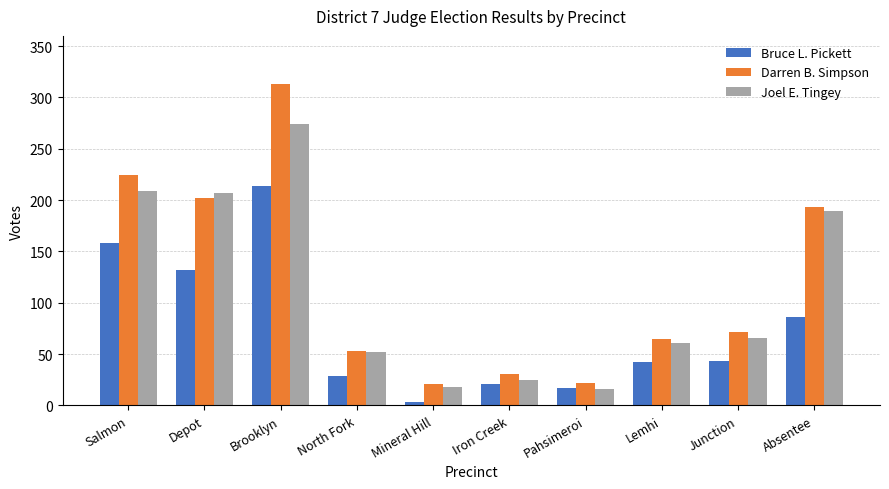

What is the total value across all series at Salmon?

591